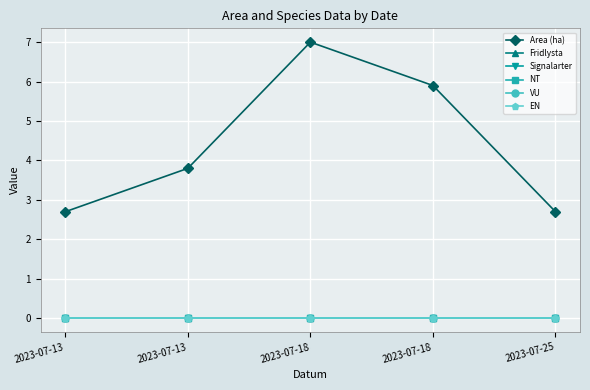

True or false: EN and Area (ha) intersect in this chart.

False